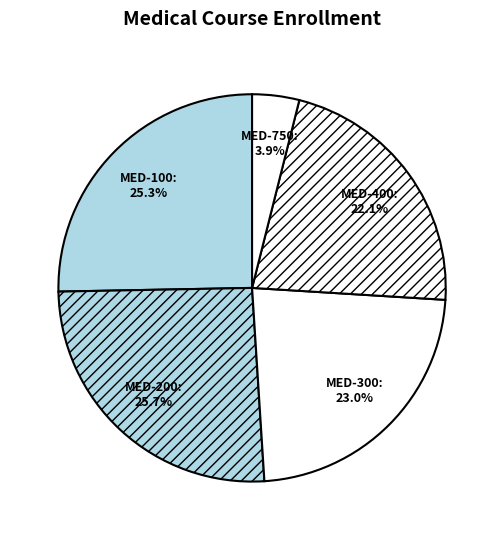

Is there a majority slice in this chart?

No